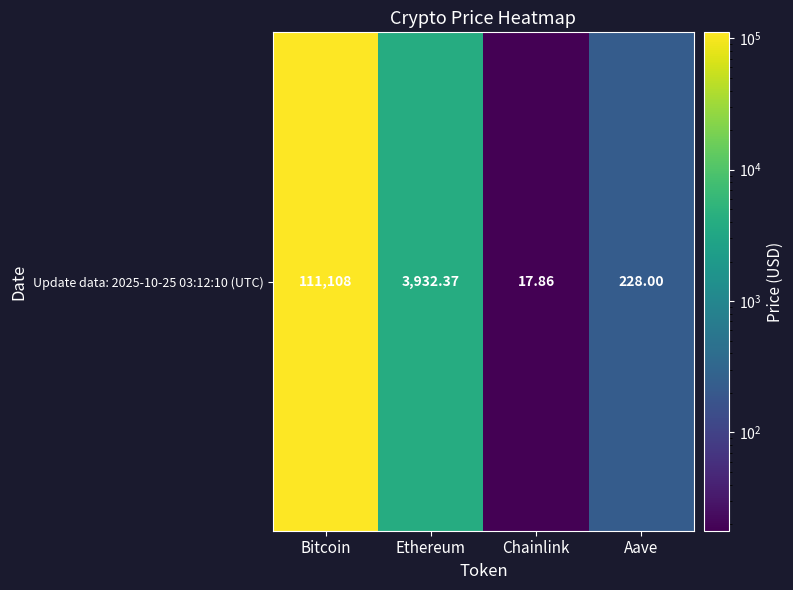

List the labels in order of value, largest first.

Bitcoin, Ethereum, Aave, Chainlink